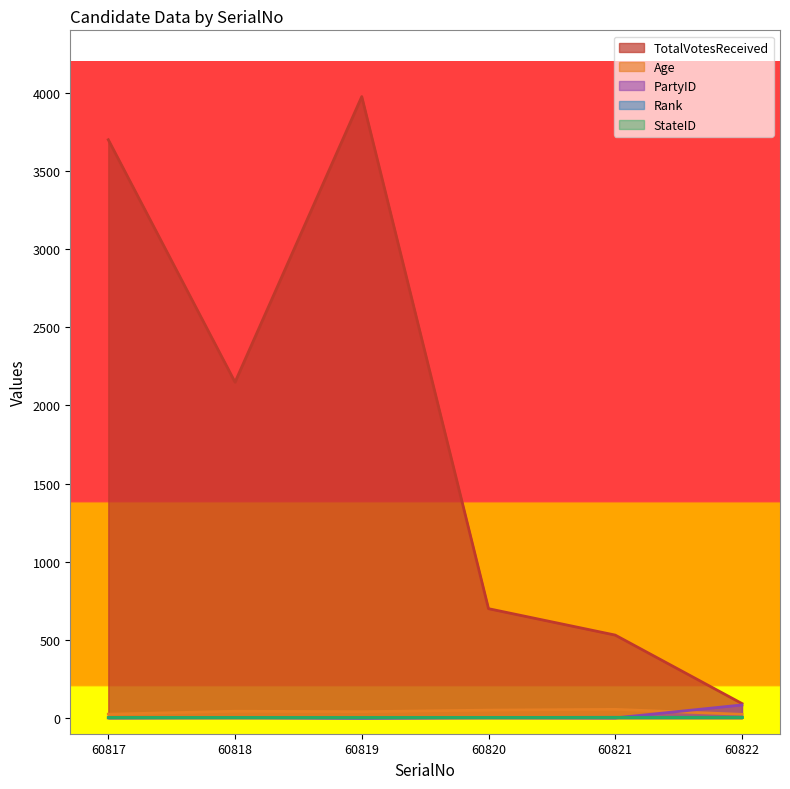

Where is the first local minimum for PartyID?

60819